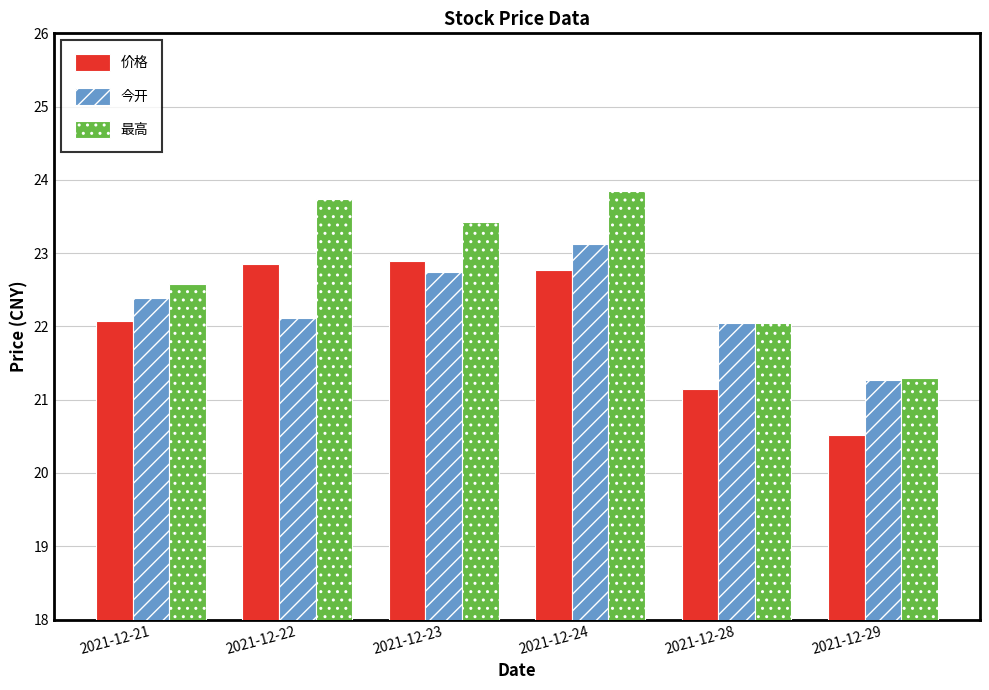

True or false: 今开 has a value of 7.3 at 2021-12-24.

False